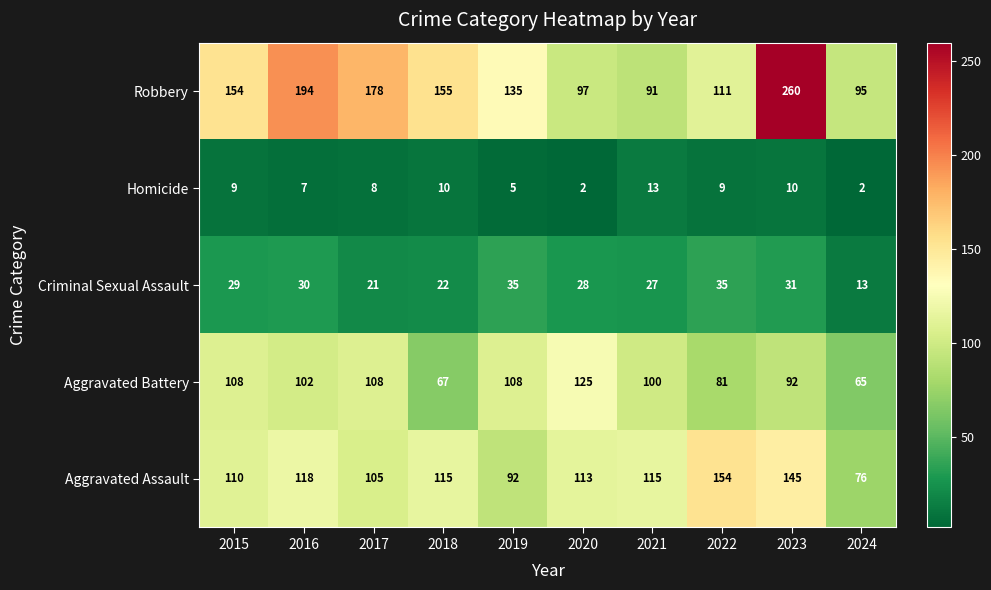

What is the sum of the Aggravated Assault values at 2019 and 2017?

197